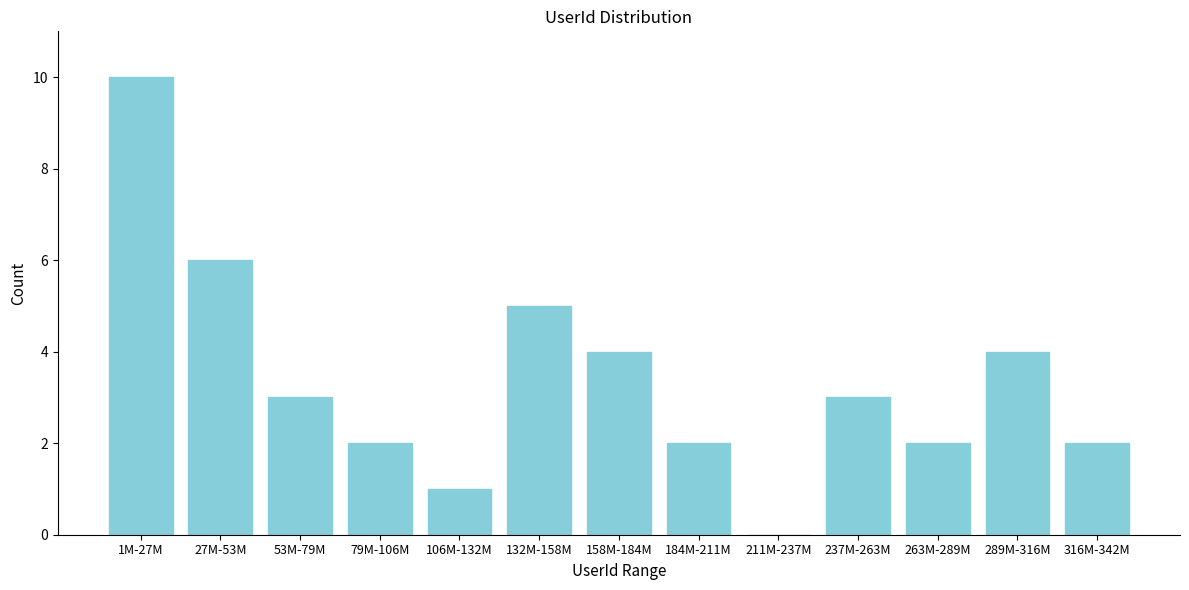

Reading left to right, what are all the values shown in this chart?

1M-27M=10	27M-53M=6	53M-79M=3	79M-106M=2	106M-132M=1	132M-158M=5	158M-184M=4	184M-211M=2	211M-237M=0	237M-263M=3	263M-289M=2	289M-316M=4	316M-342M=2